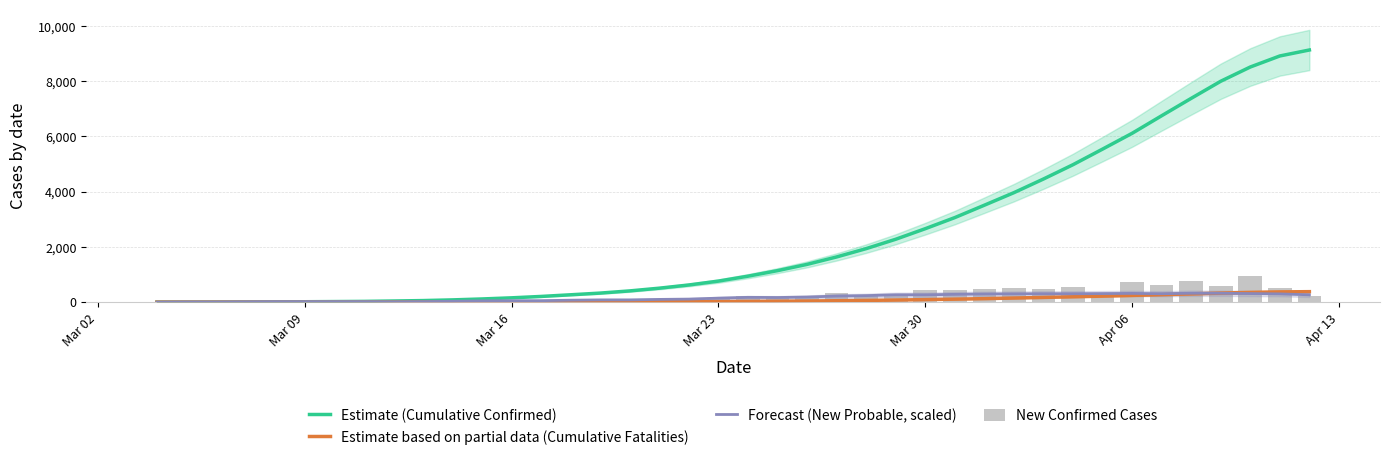

Does the chart contain any negative values?

No